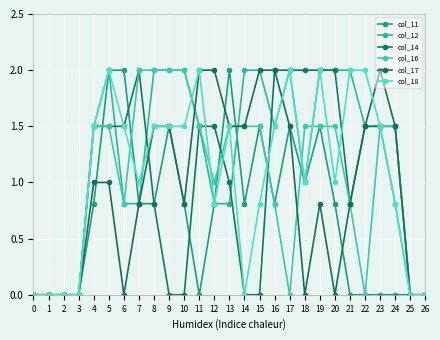

Is it true that col_14 equals 0.9 at 6?

False